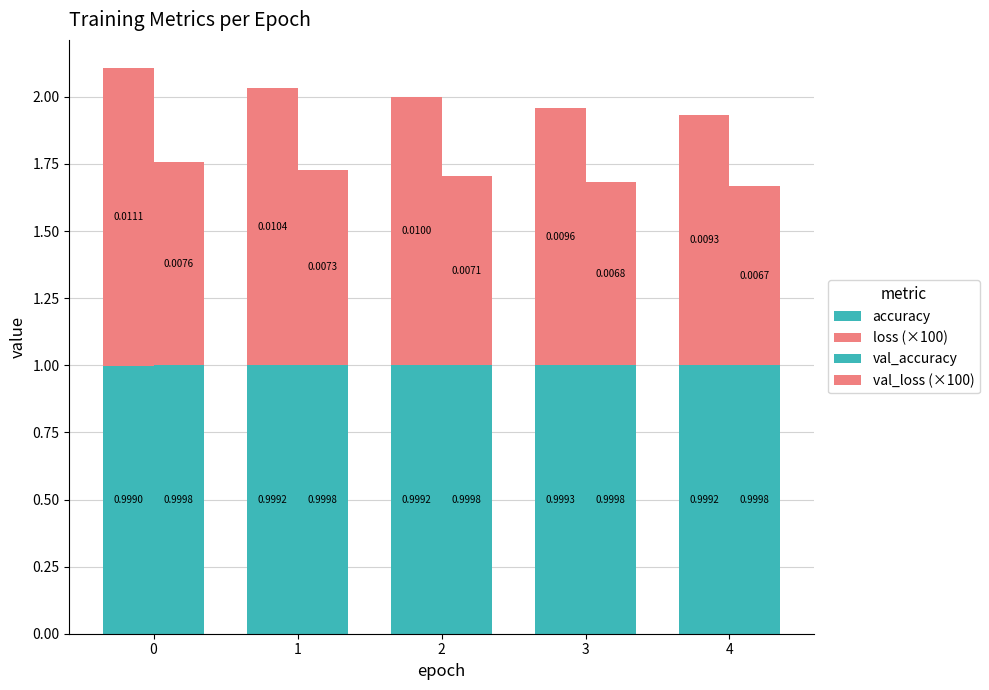

Count the val_accuracy values in the range 0 to 1.

5